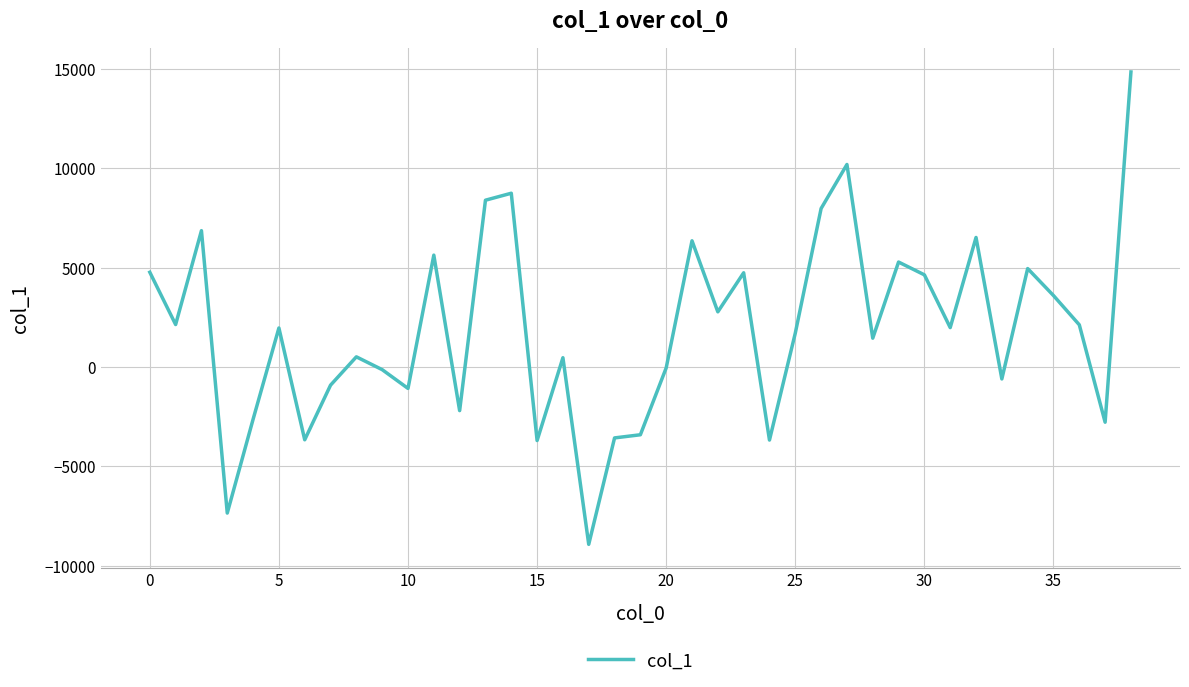

True or false: the data has more than 0 interior local peaks.

True